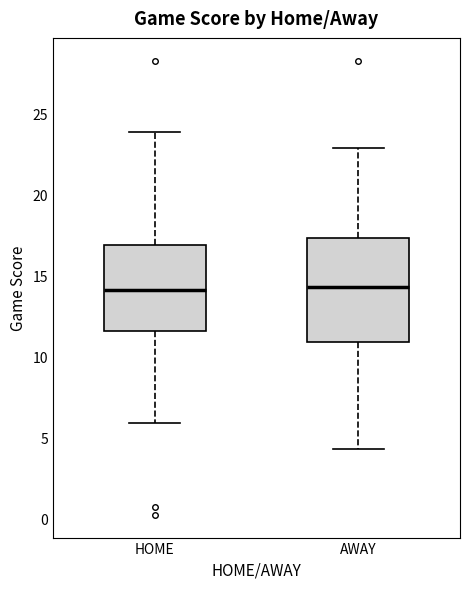

Reading left to right, transcribe this box plot: for each box, give where its median line is, the range the box spans, and where its two whiskers end, as read against the y-axis. The values are not printed on the chart, so give them approximately, as read against the axis.

HOME: median 14.0, box 11.5 to 17.0, whiskers 6.0 to 24.0
AWAY: median 14.5, box 11.0 to 17.5, whiskers 4.5 to 23.0